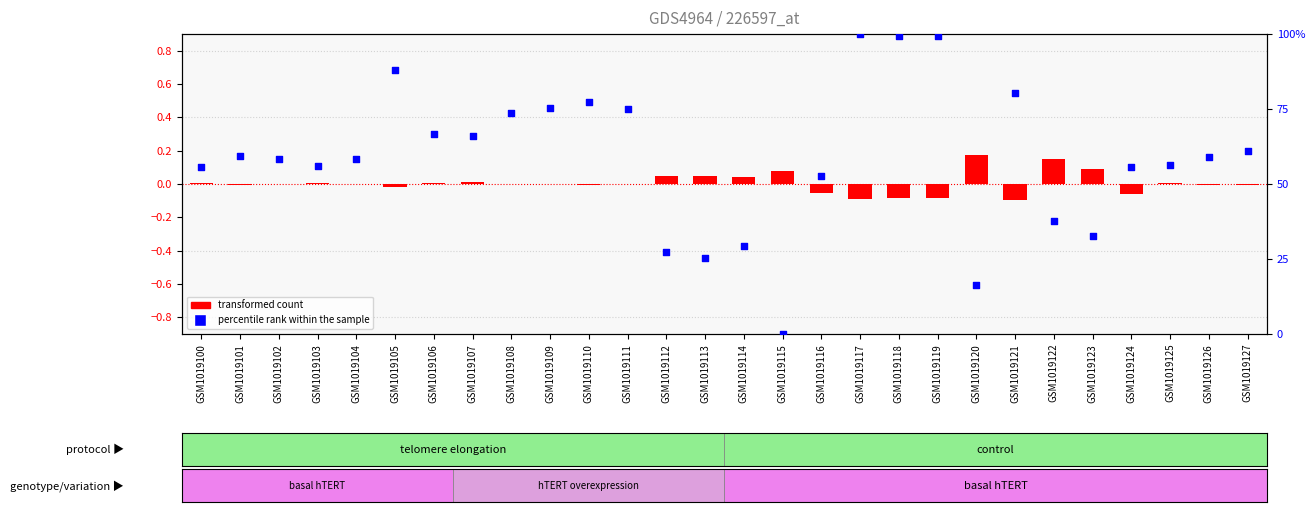

Which series has the widest spread of Y values?

percentile rank within the sample